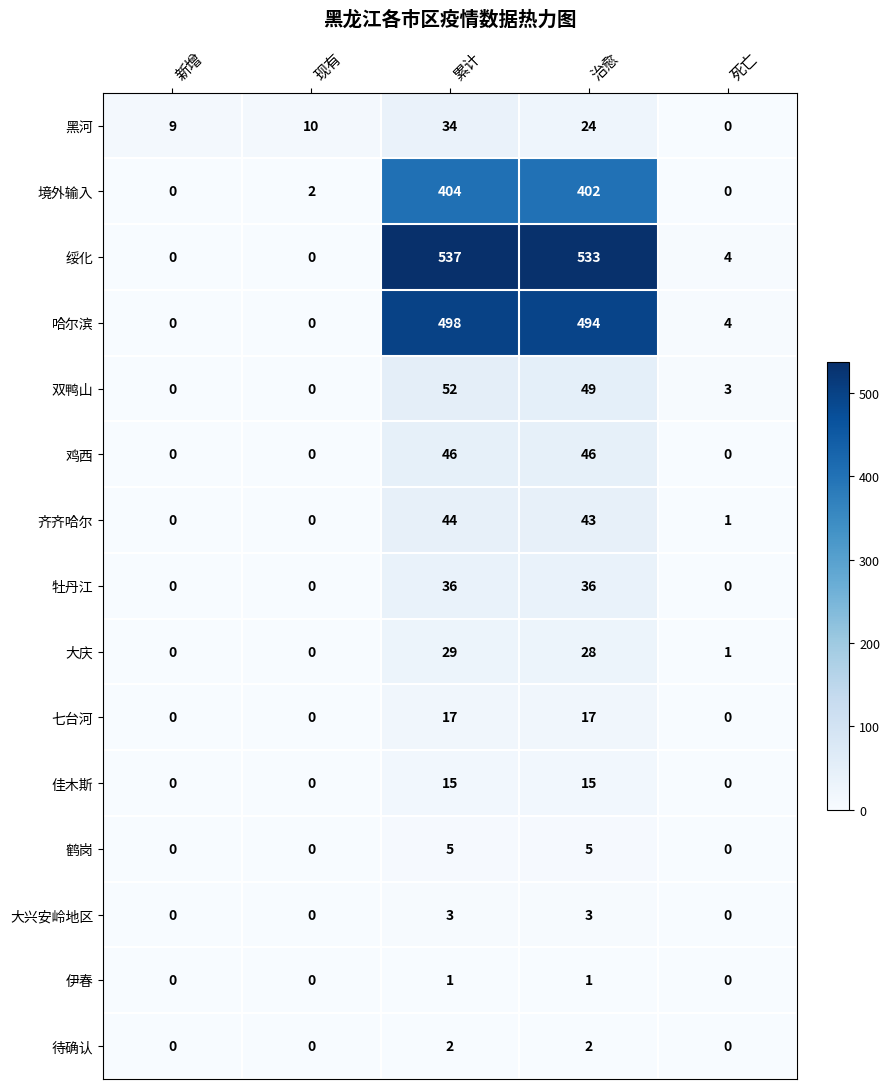

What is the difference between the 黑河 values at 累计 and 死亡?

34